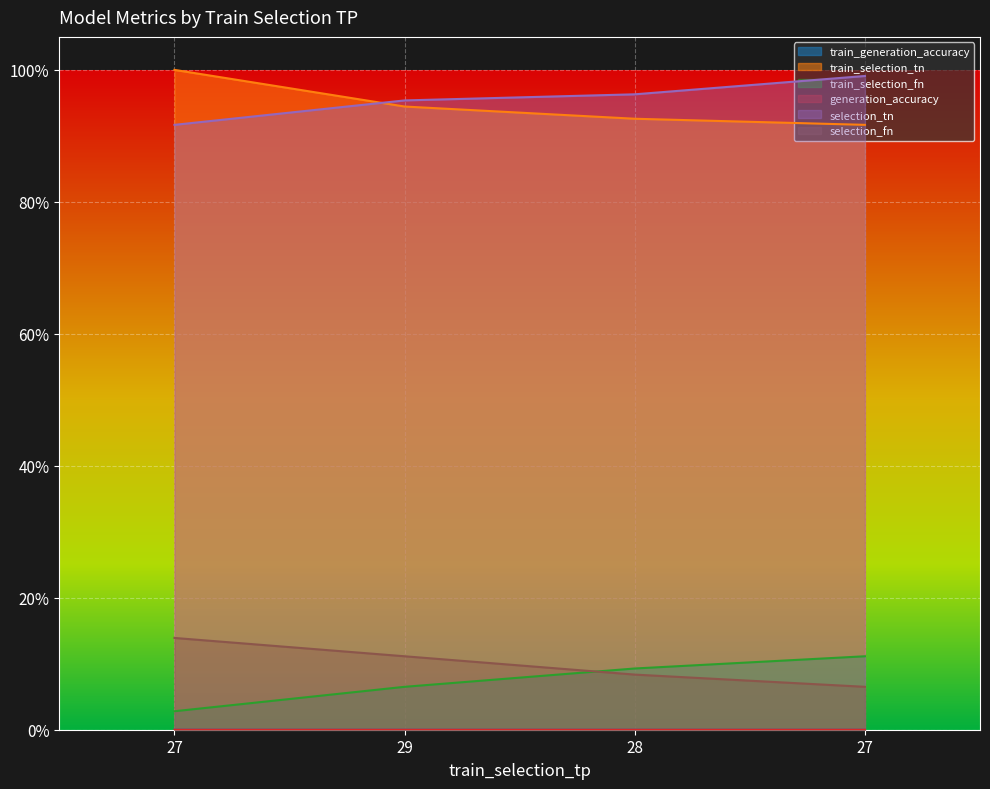

The selection_tn series shows 1.0 at 27. True or false?

True